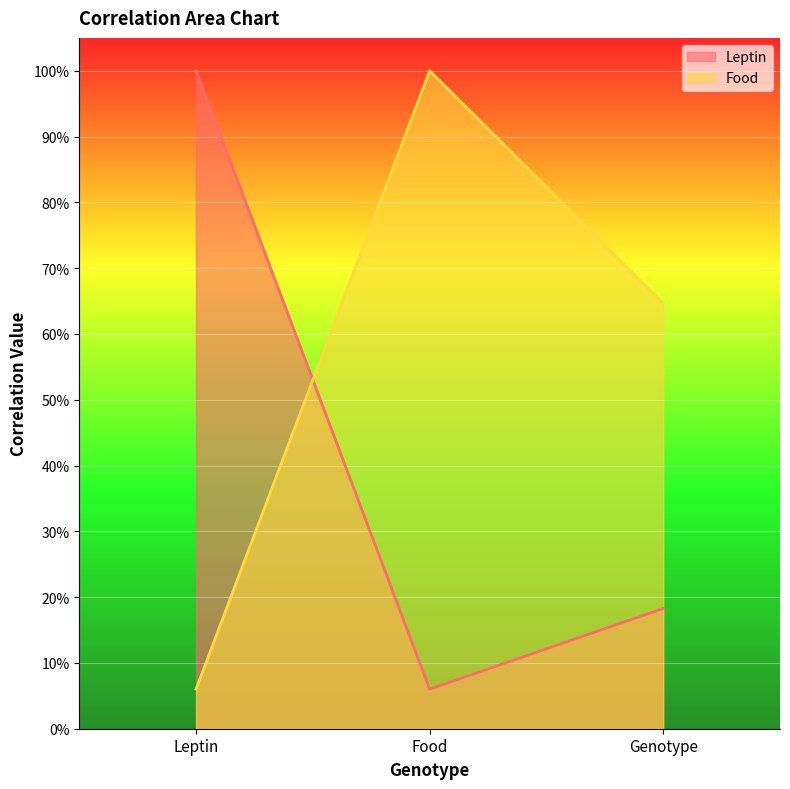

The Leptin series shows 0.3 at Genotype. True or false?

False